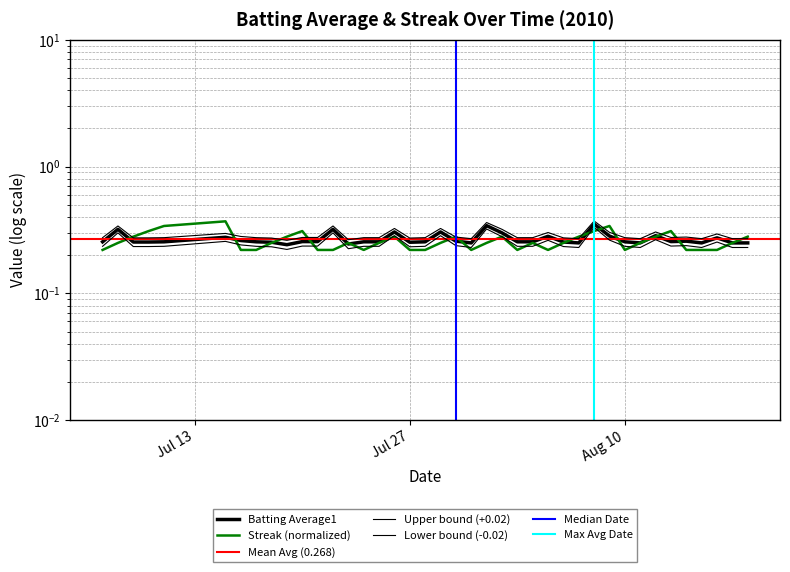

What is the difference between the maximum and minimum values in the Batting Average1 series?

0.1